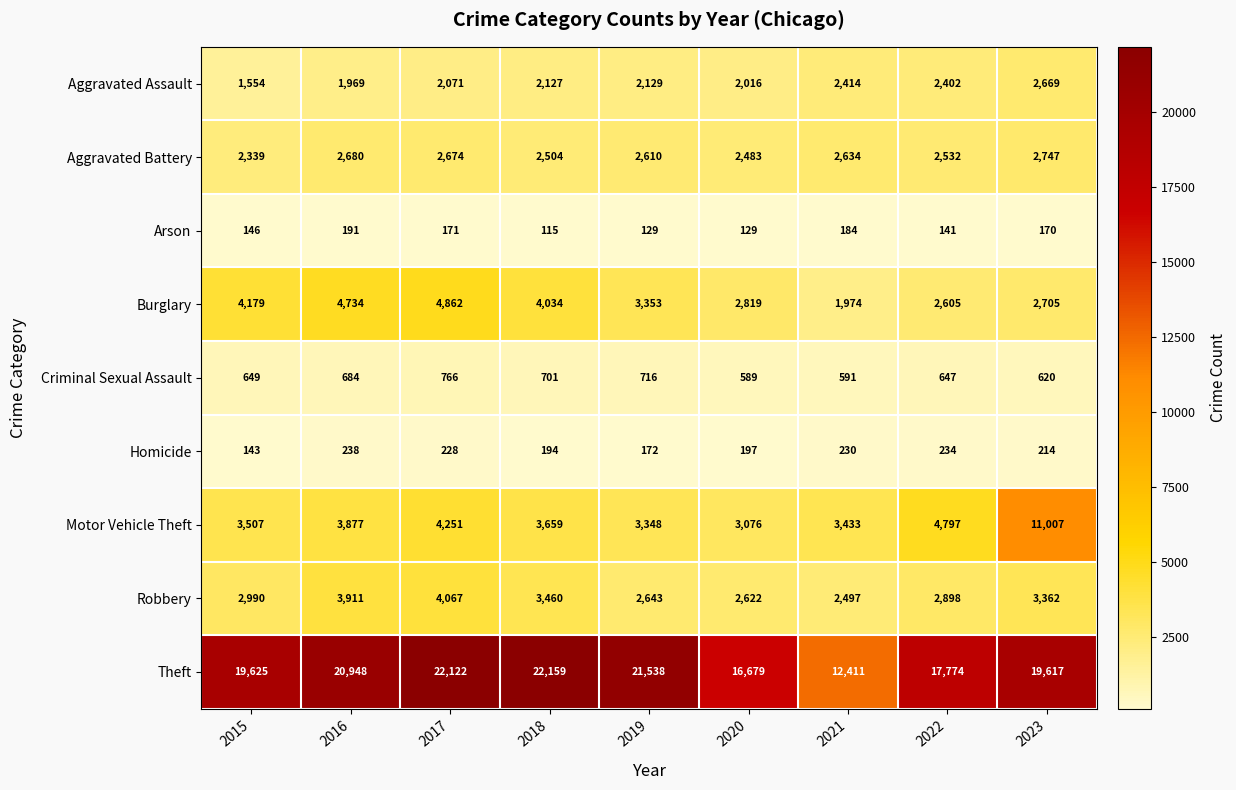

The value of Motor Vehicle Theft at 2015 is 3507. True or false?

True